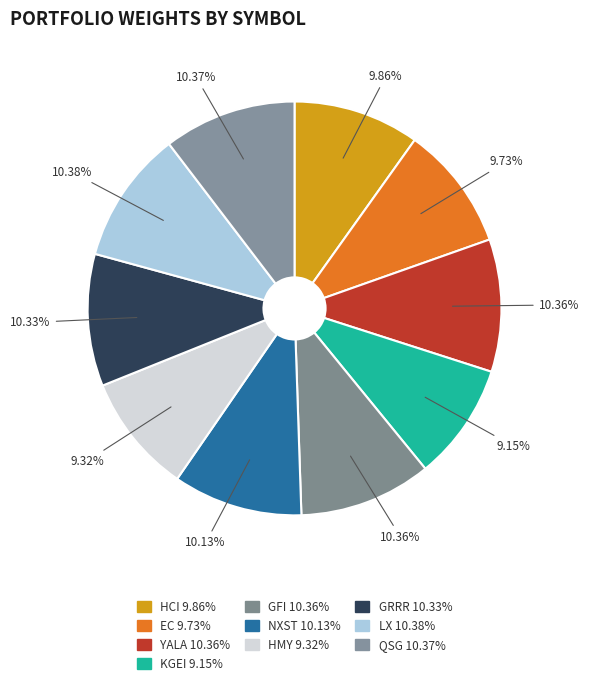

Does GFI account for over 50% of the chart?

No